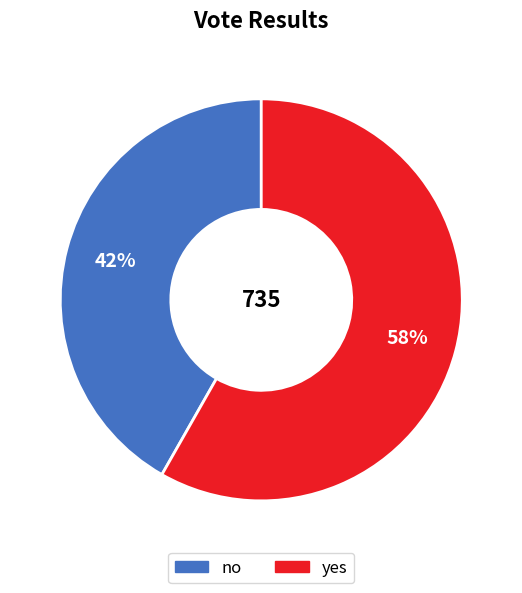

Count the number of slices in the pie.

2